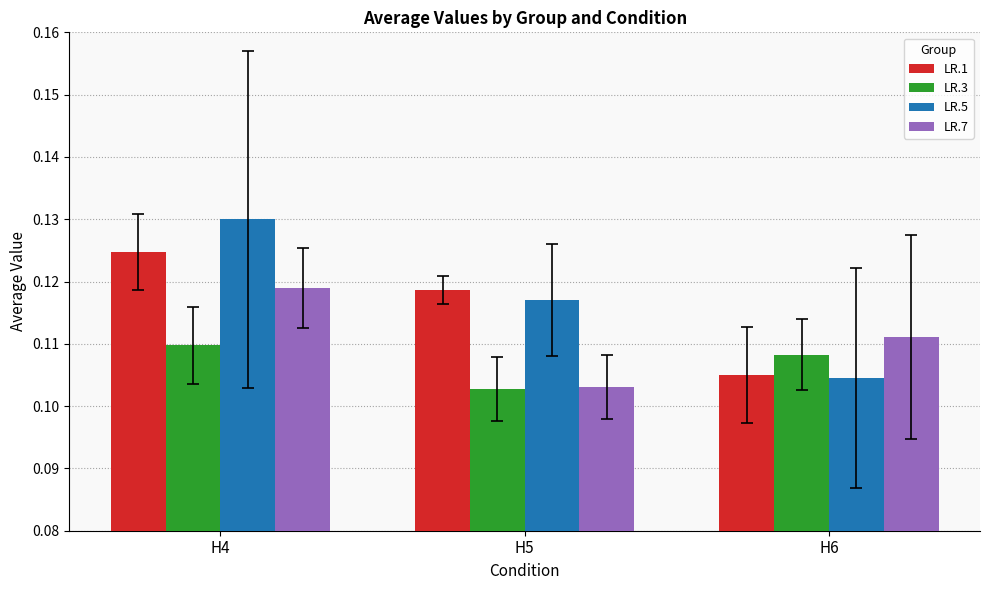

Which category has the lowest value across all series?

H5